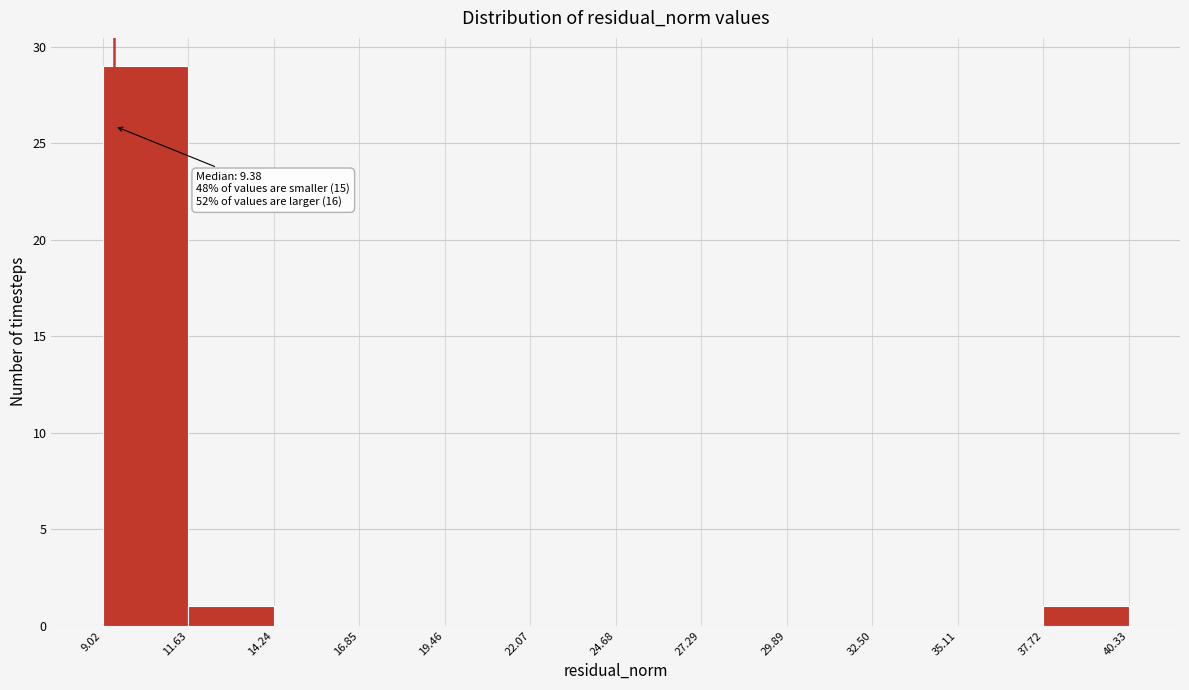

Which range on the x-axis has the tallest bar?

9.02 to 11.63